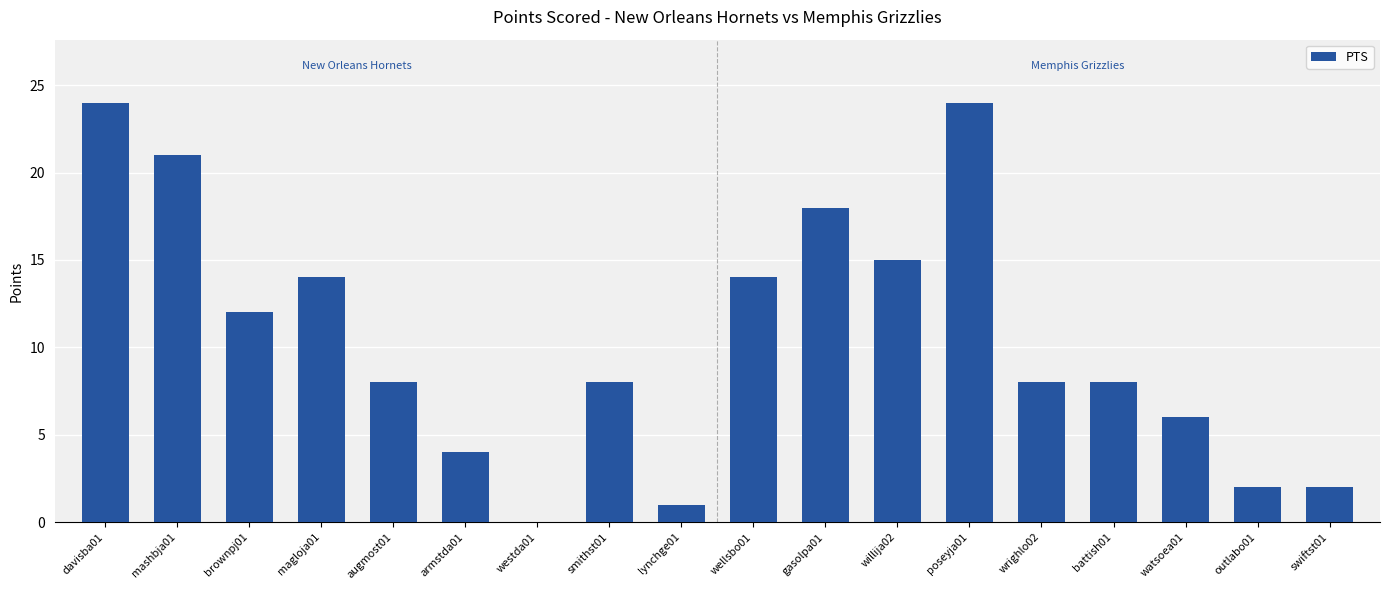

Is it true that the value at wrighlo02 is 8?

True